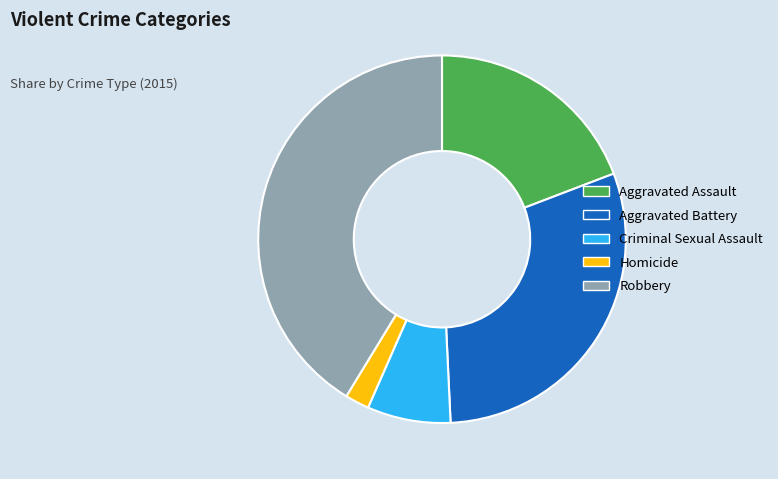

True or false: Criminal Sexual Assault accounts for 7% of the total.

True